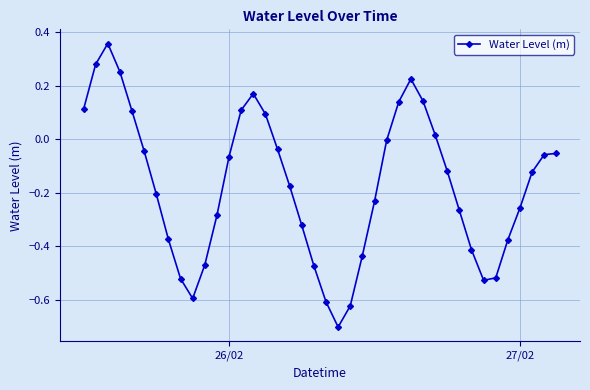

What is the difference between the maximum and minimum values?

1.1